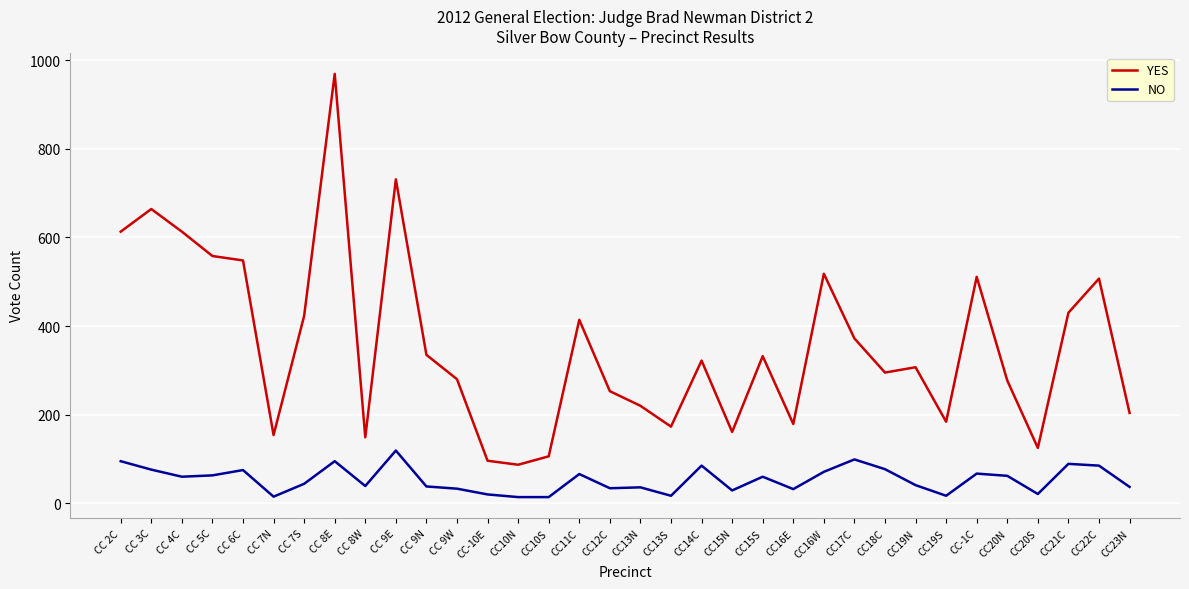

What is the difference between the YES values at CC19S and CC 9N?

151